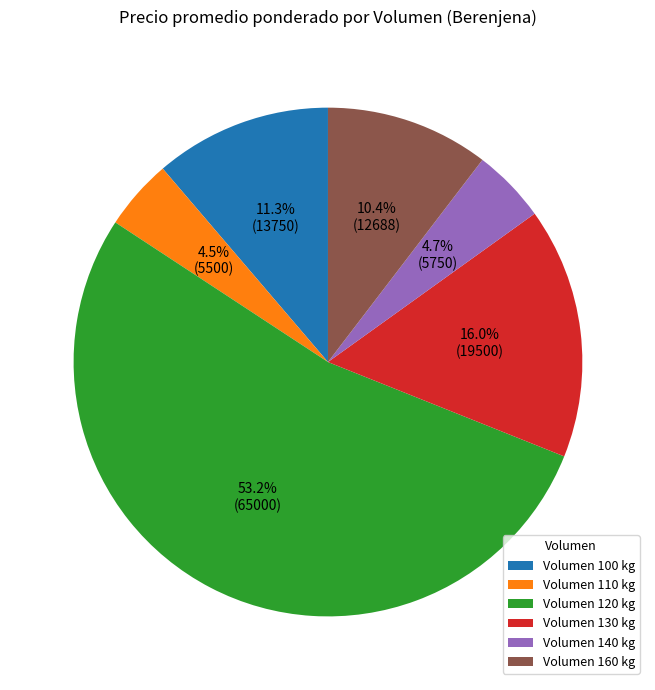

Which category has the biggest portion of the pie?

Volumen 120 kg